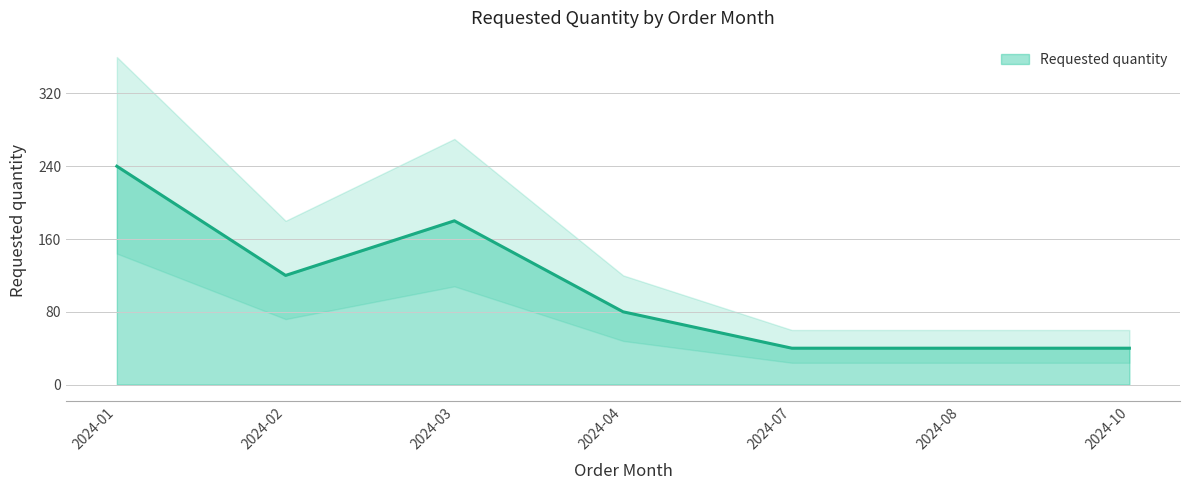

At which category does the chart reach its minimum across all series?

2024-07